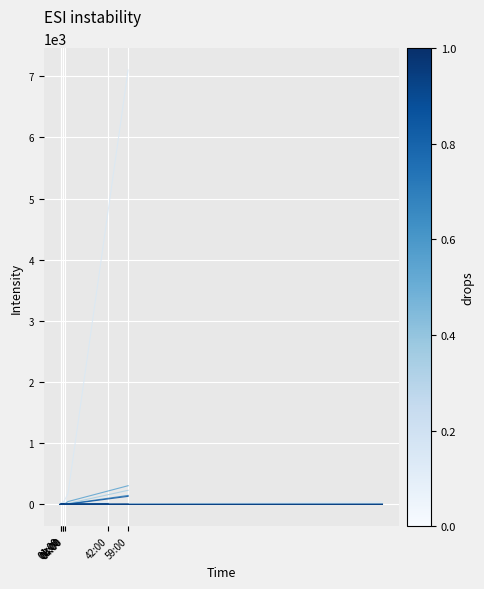

At which category is the sum across all series the highest?

59:00